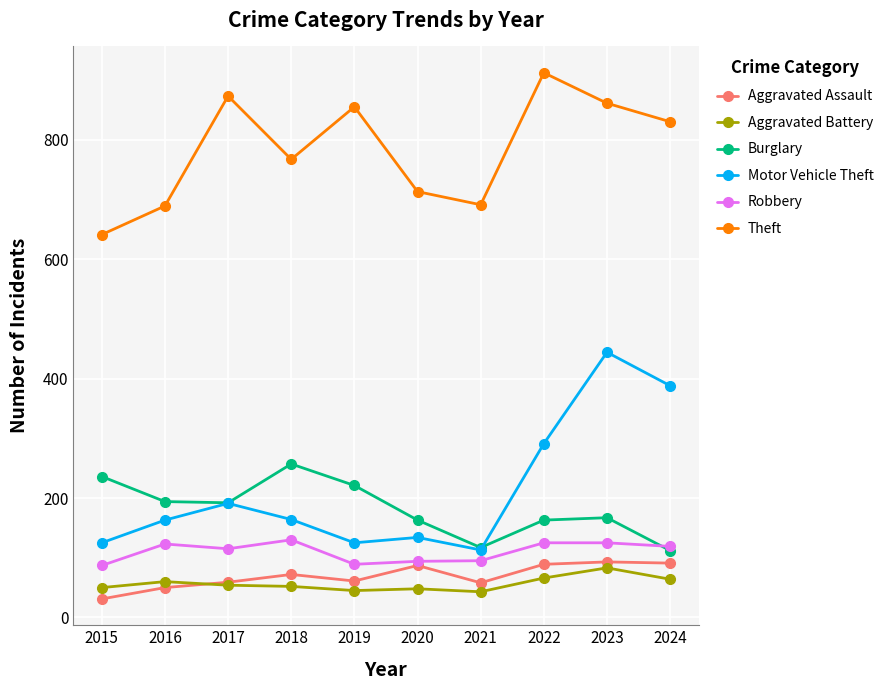

What is the highest value of the Aggravated Assault series?

93